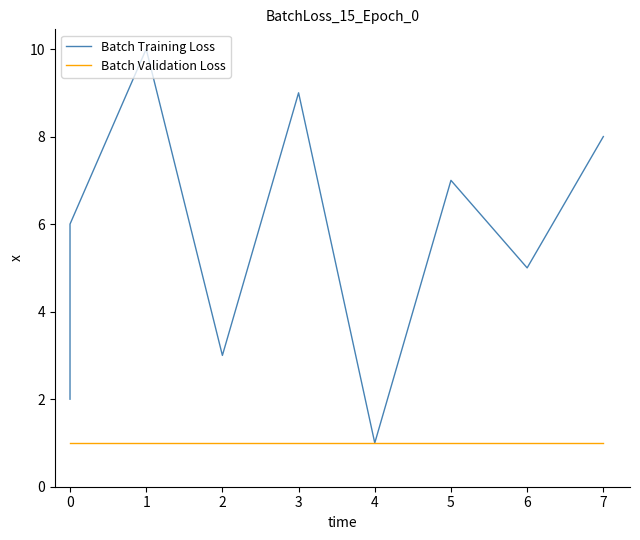

What is the smallest value displayed?

1